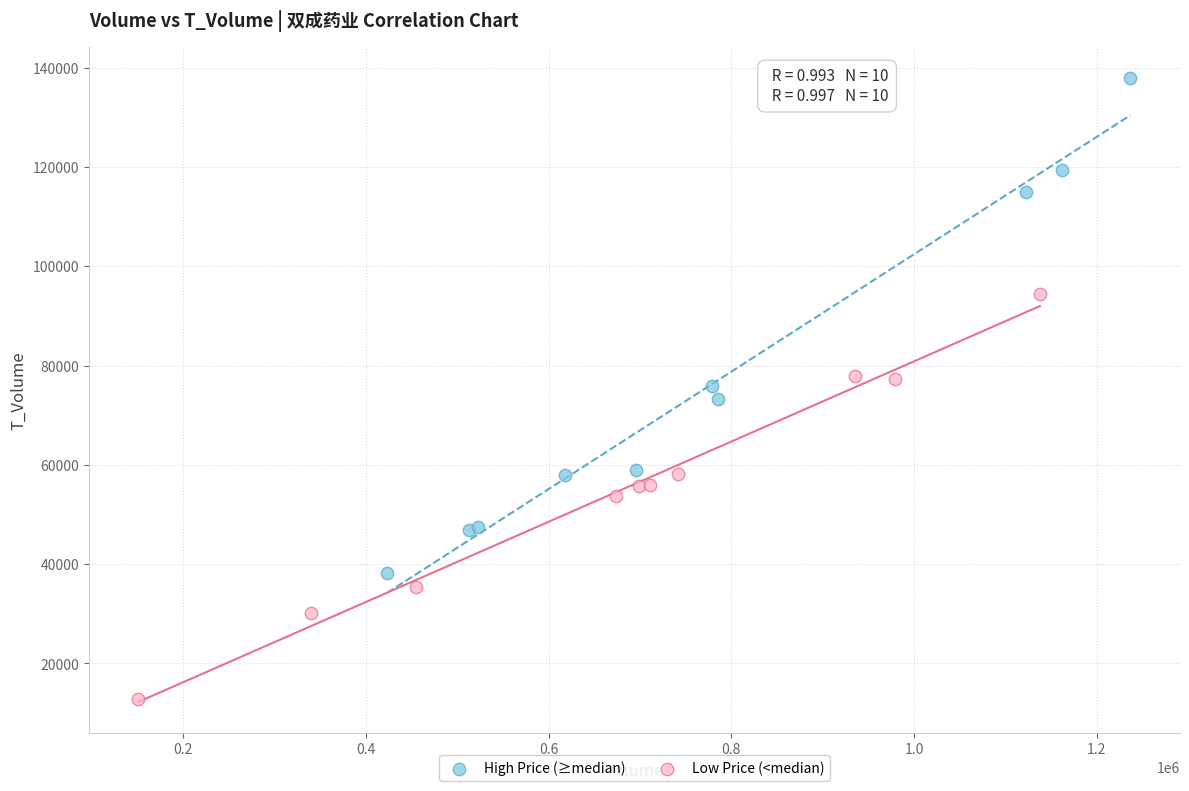

What are all the series names shown in the legend?

High Price (≥median), Low Price (<median)